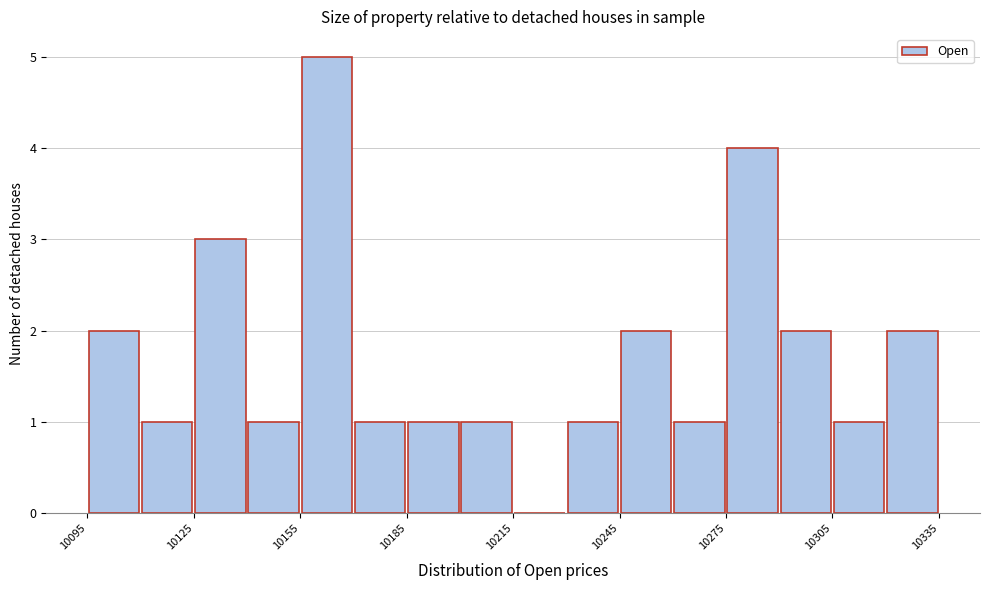

Read against the x-axis, roughly where is the centre of the tallest bar?

10165